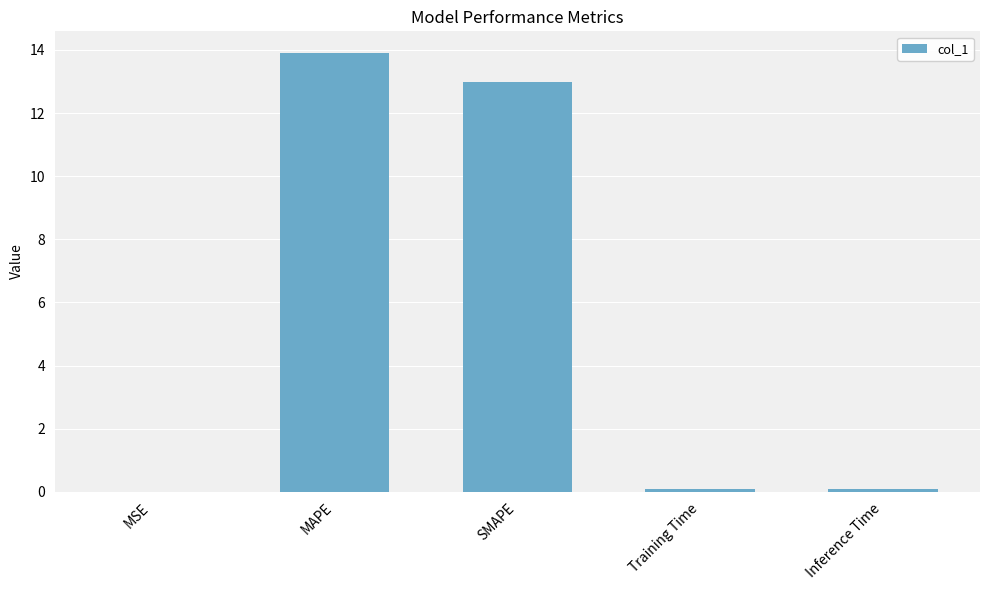

What is the difference between the values at Training Time and MAPE?

13.8